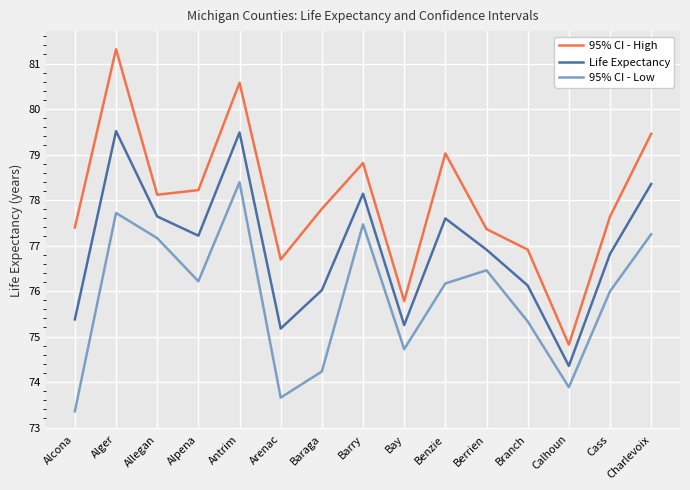

Read the Life Expectancy value at Benzie.

77.6